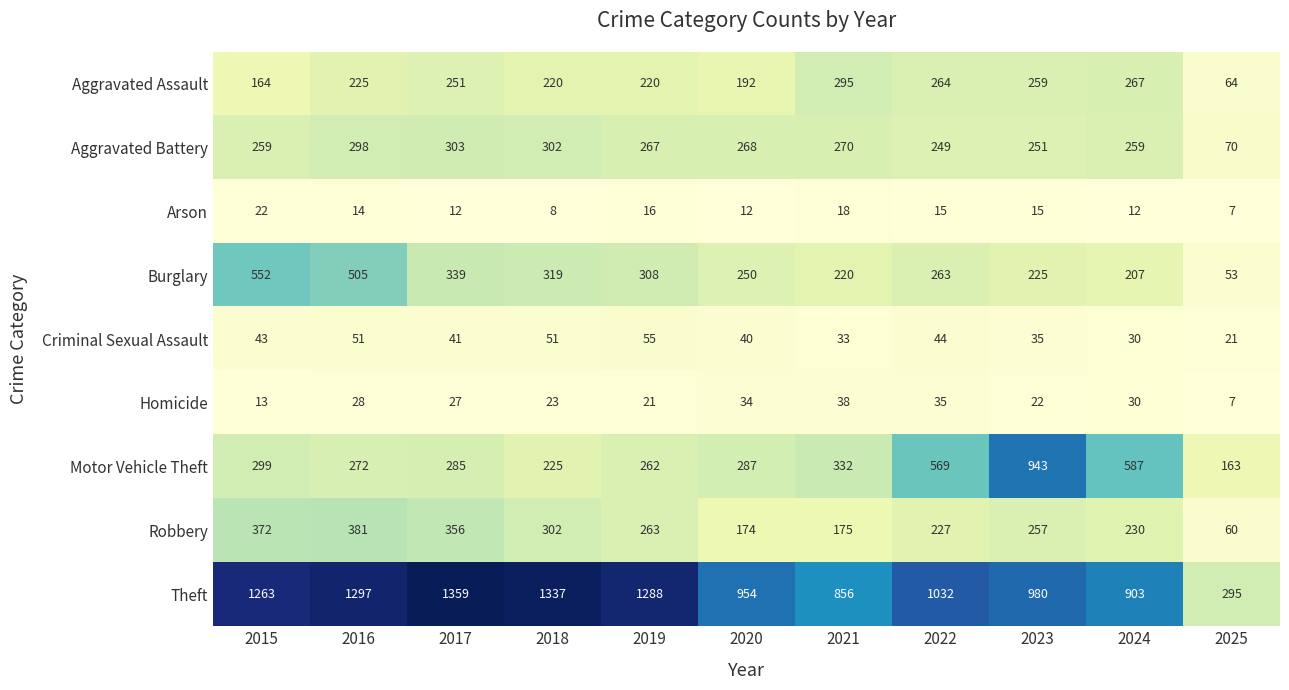

Where does the Burglary series first go above 263?

2015